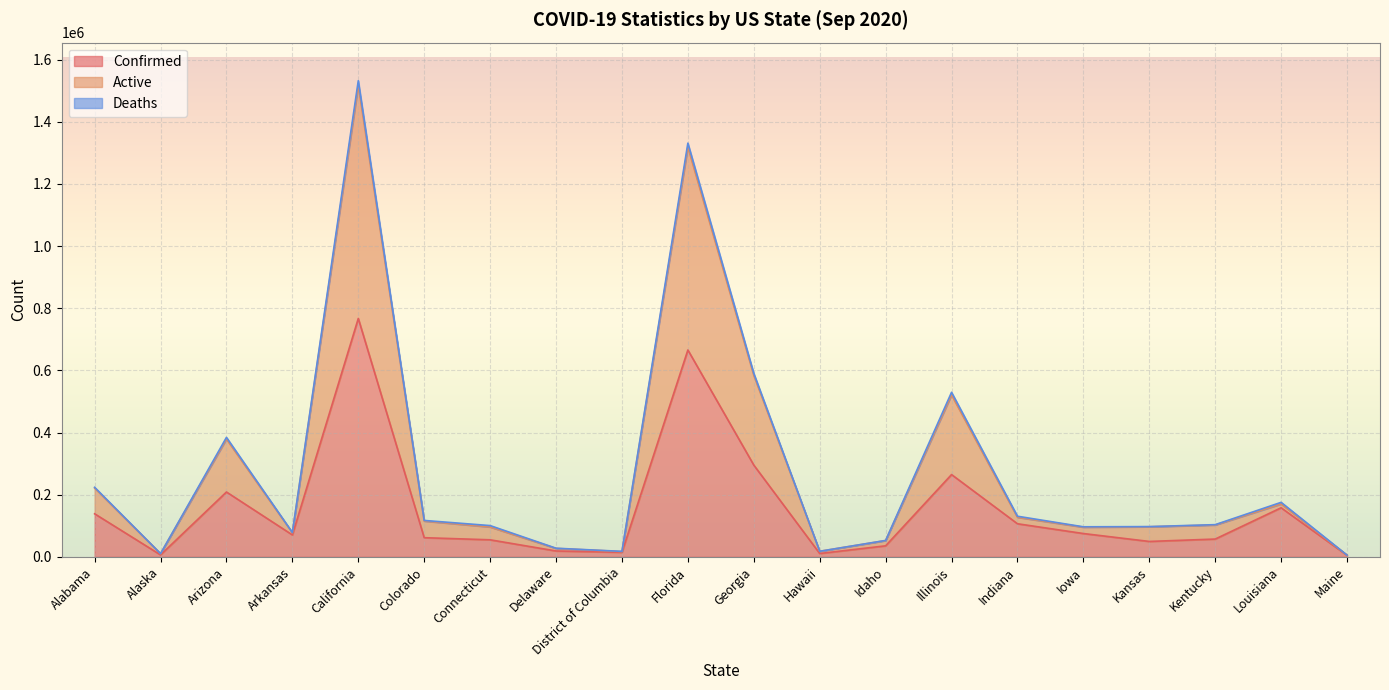

What is the difference between the maximum and minimum values in the Active series?

1512455